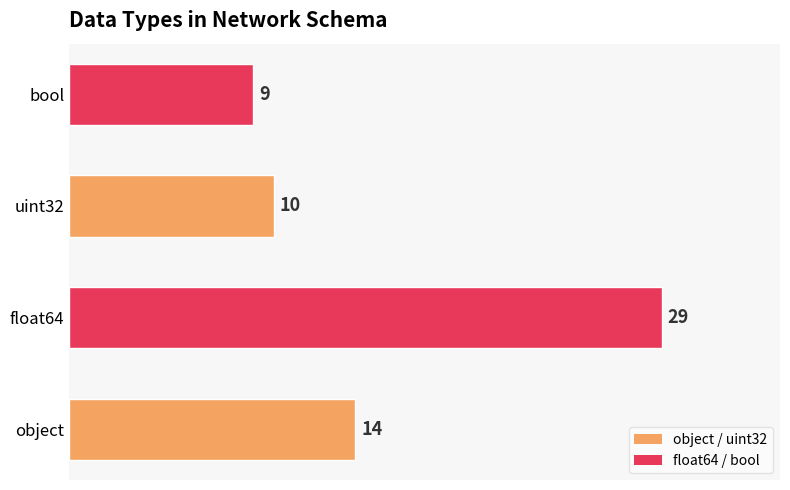

List the labels in order of value, smallest first.

bool, uint32, object, float64